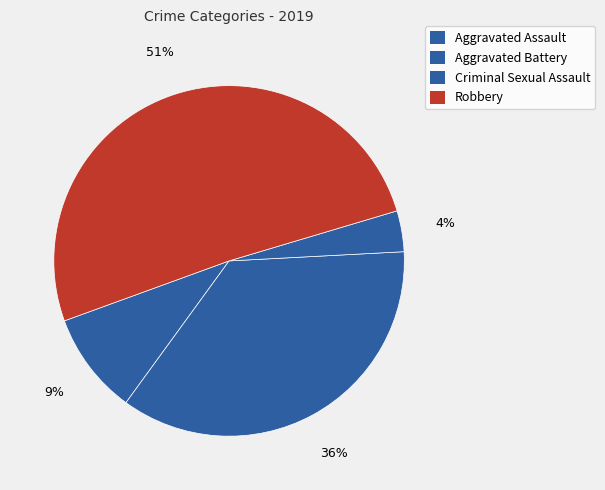

How many segments does this pie chart have?

4